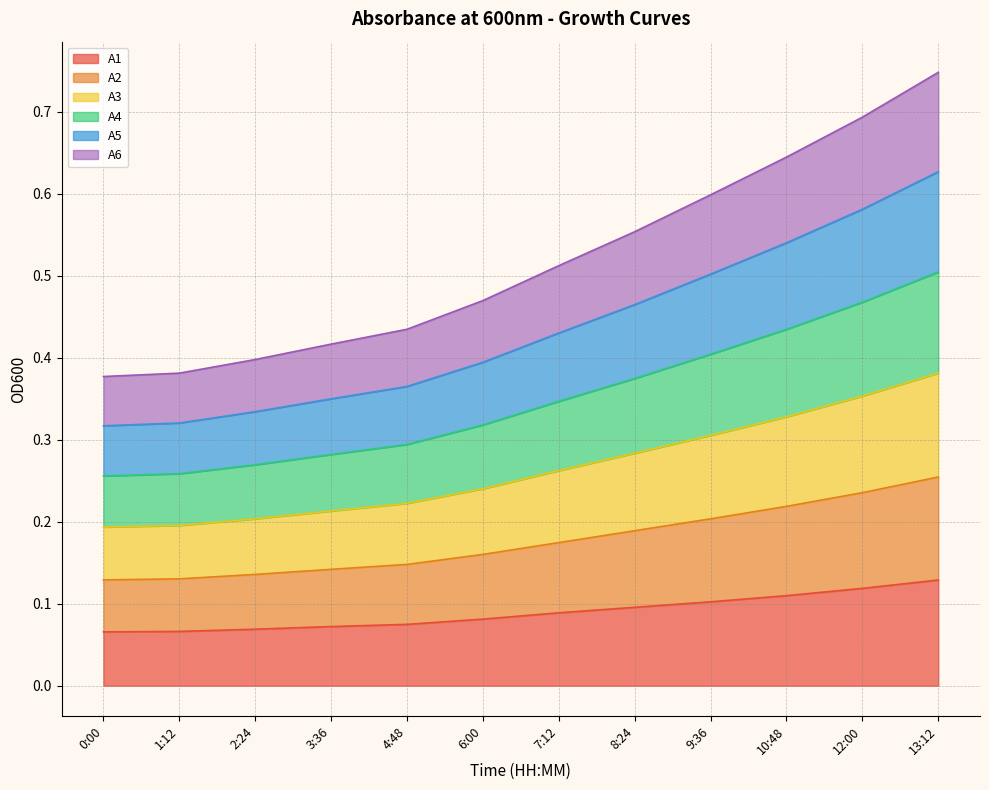

Does the chart have visible grid lines?

Yes